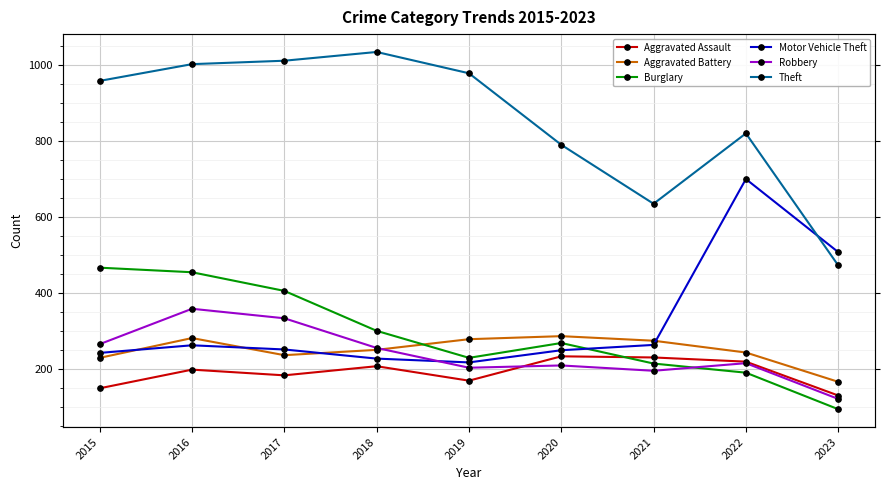

What are all the series names shown in the legend?

Aggravated Assault, Aggravated Battery, Burglary, Motor Vehicle Theft, Robbery, Theft